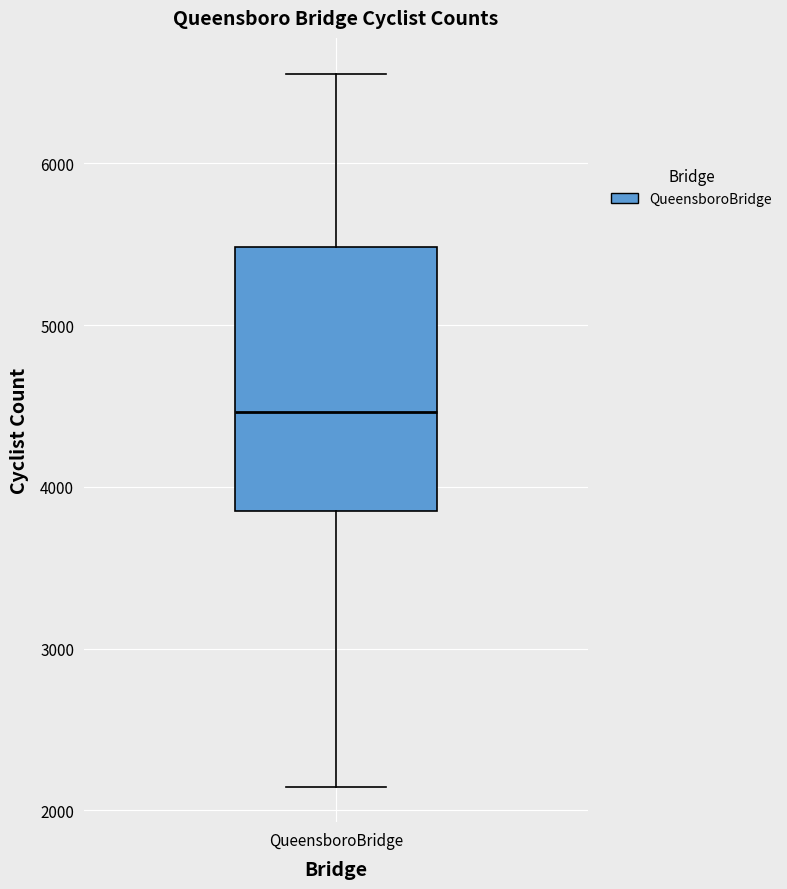

Transcribe this box plot: give where the median line is, the range the box spans, and where the two whiskers end, as read against the y-axis. The values are not printed on the chart, so give them approximately, as read against the axis.

median 4500, box 3900 to 5500, whiskers 2100 to 6600